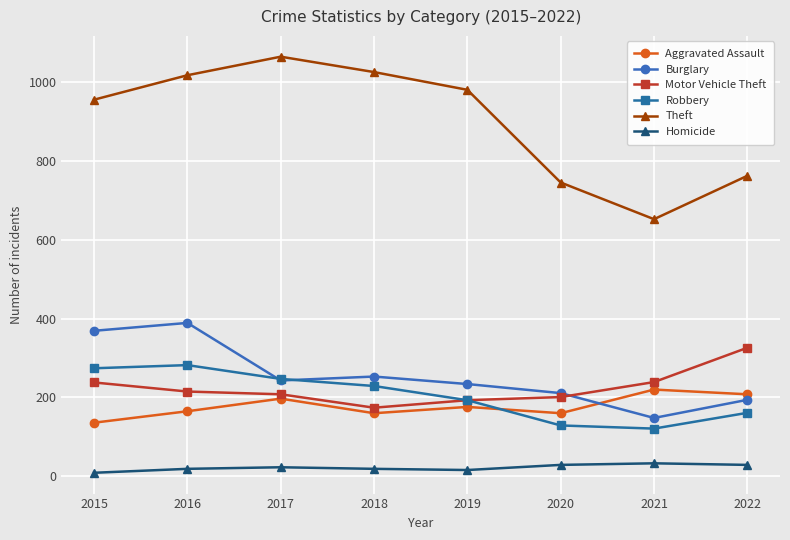

Between 2015 and 2021, which series saw the biggest shift?

Theft